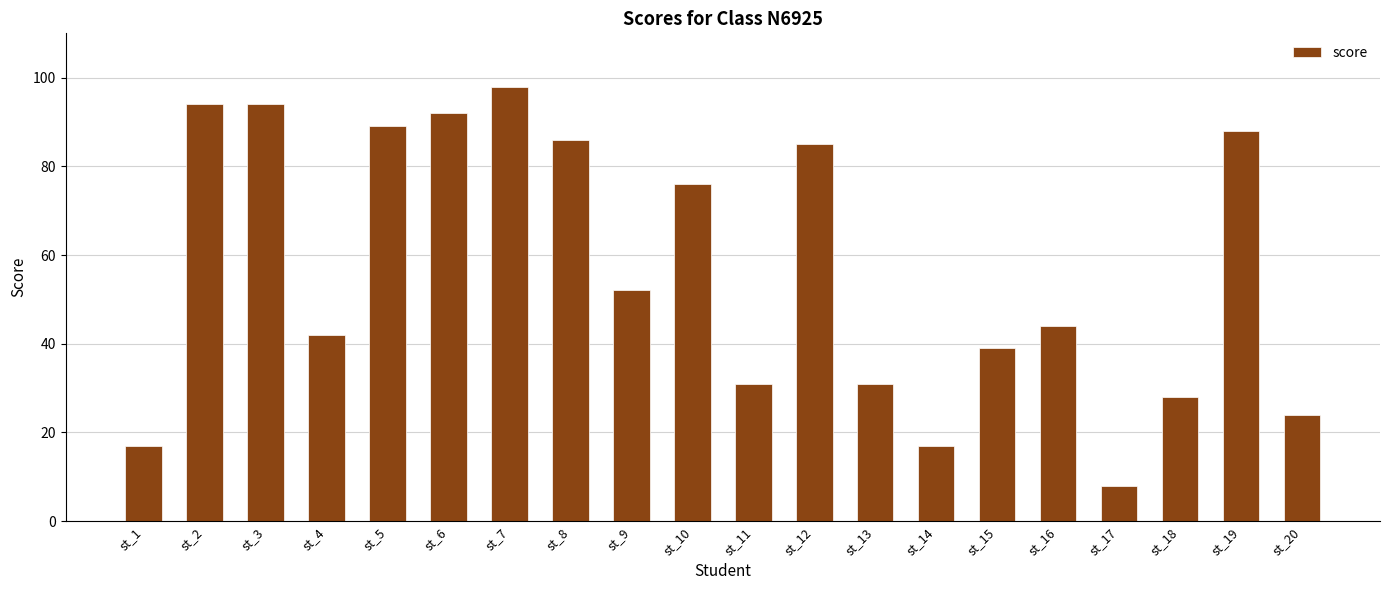

Does the chart contain any negative values?

No